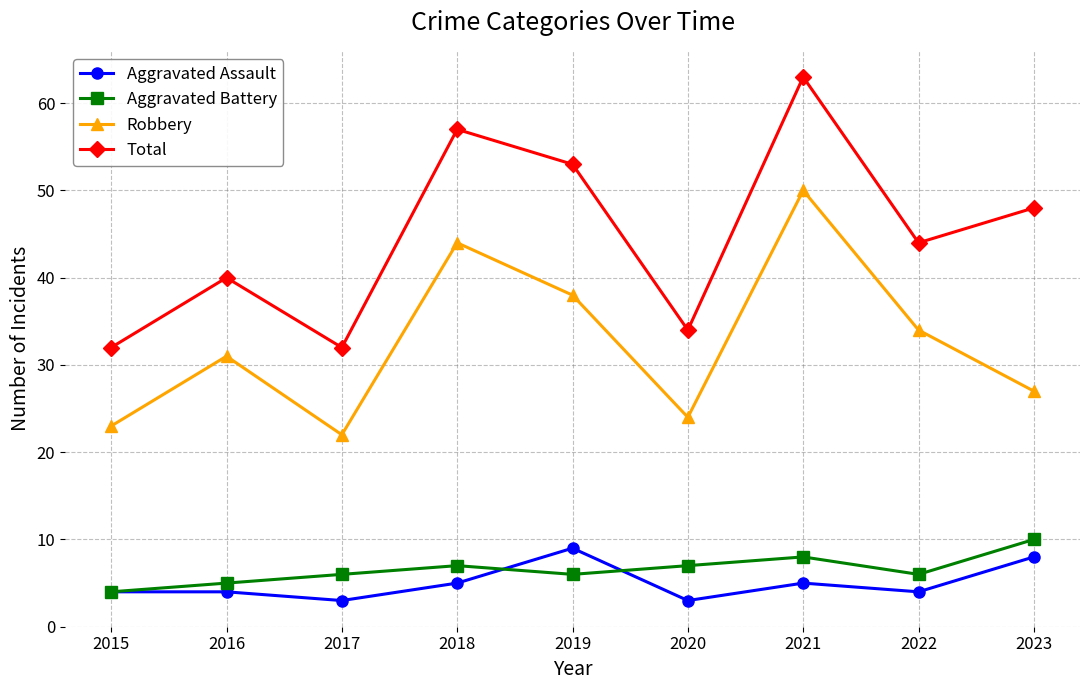

Rank the series by their maximum value, from highest to lowest.

Total, Robbery, Aggravated Battery, Aggravated Assault